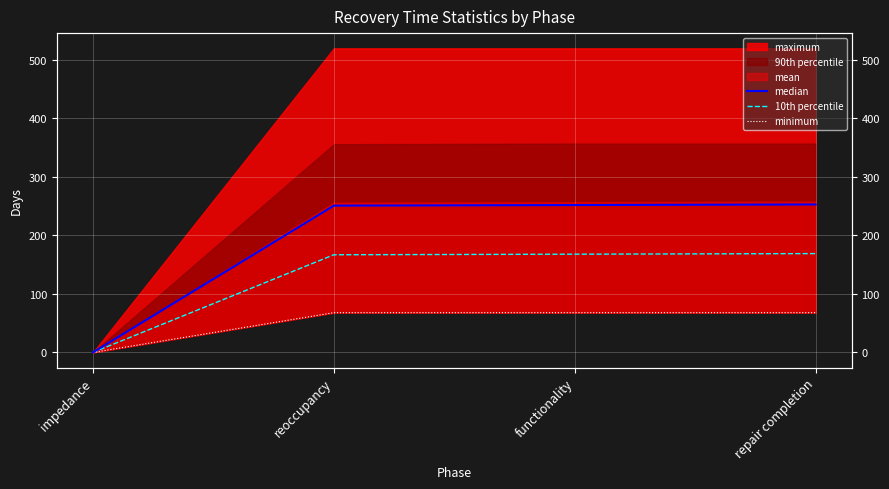

True or false: minimum has more than 0 interior local peaks.

False